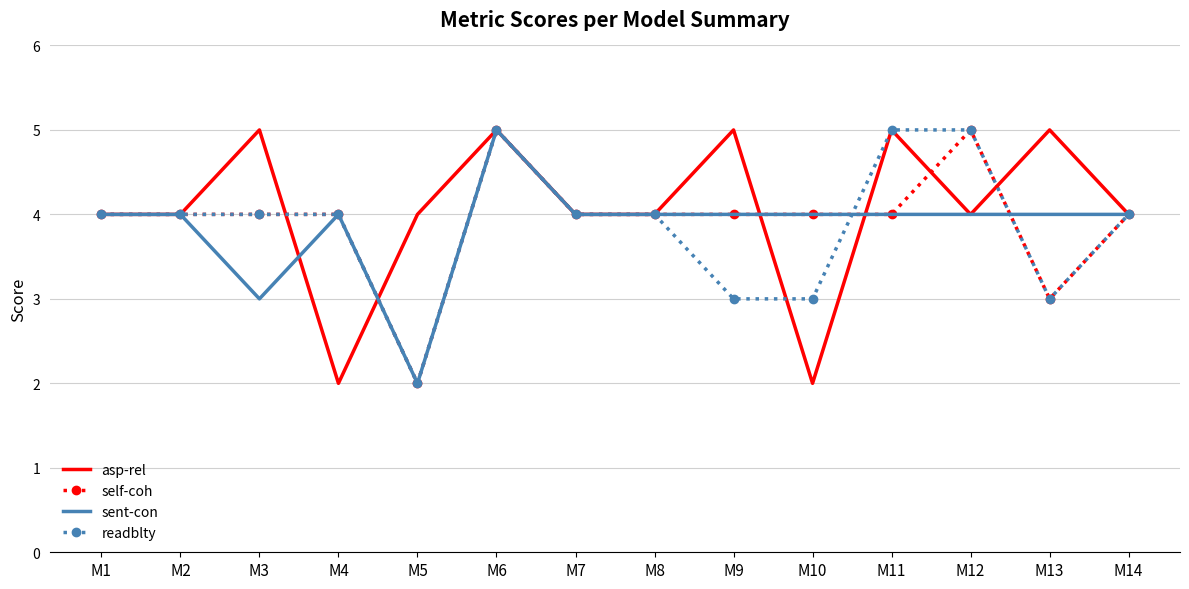

What is the maximum value shown in the chart?

5